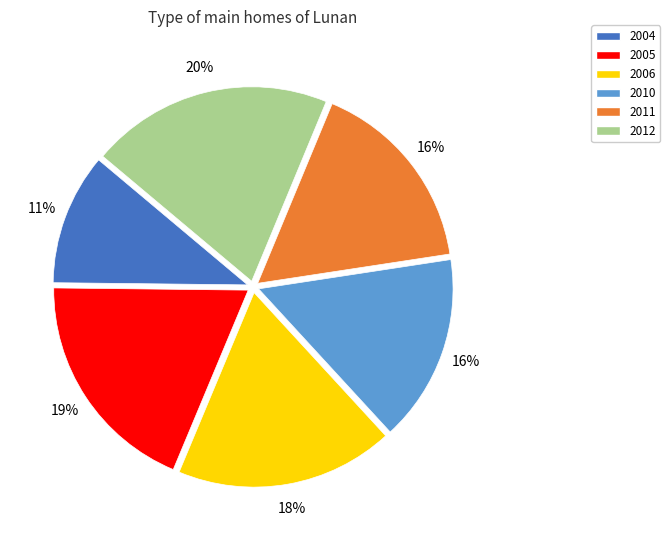

How many slices are in this pie chart?

6